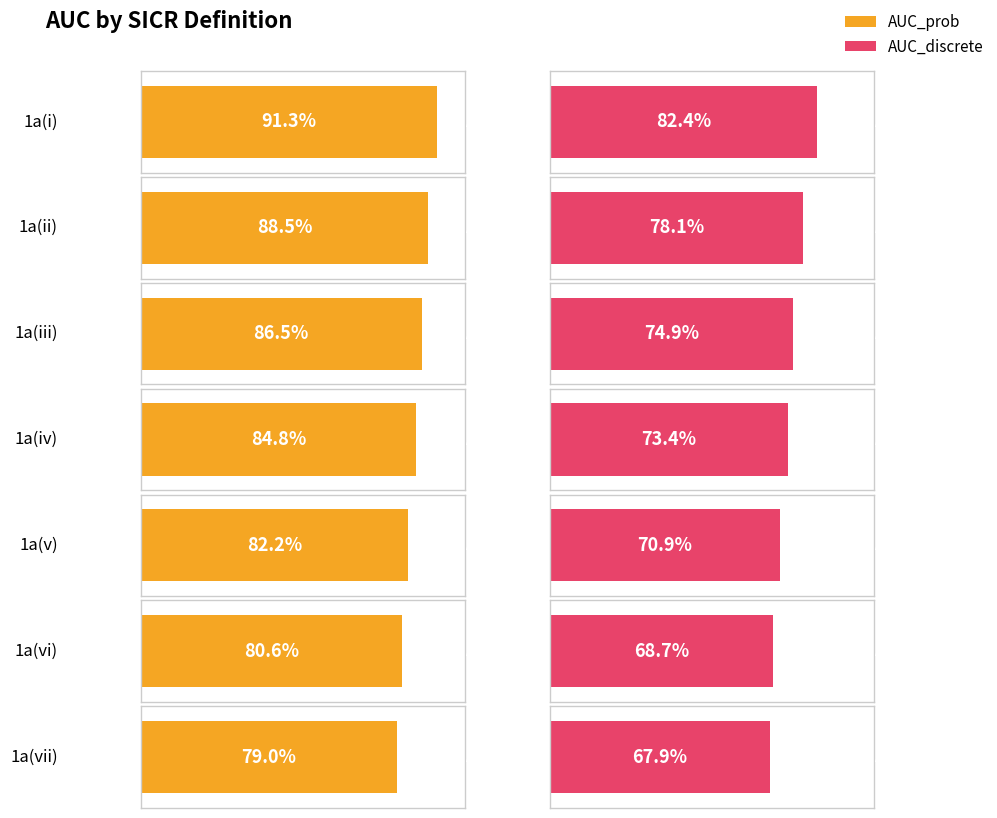

What position from the left is 1a(ii)?

2